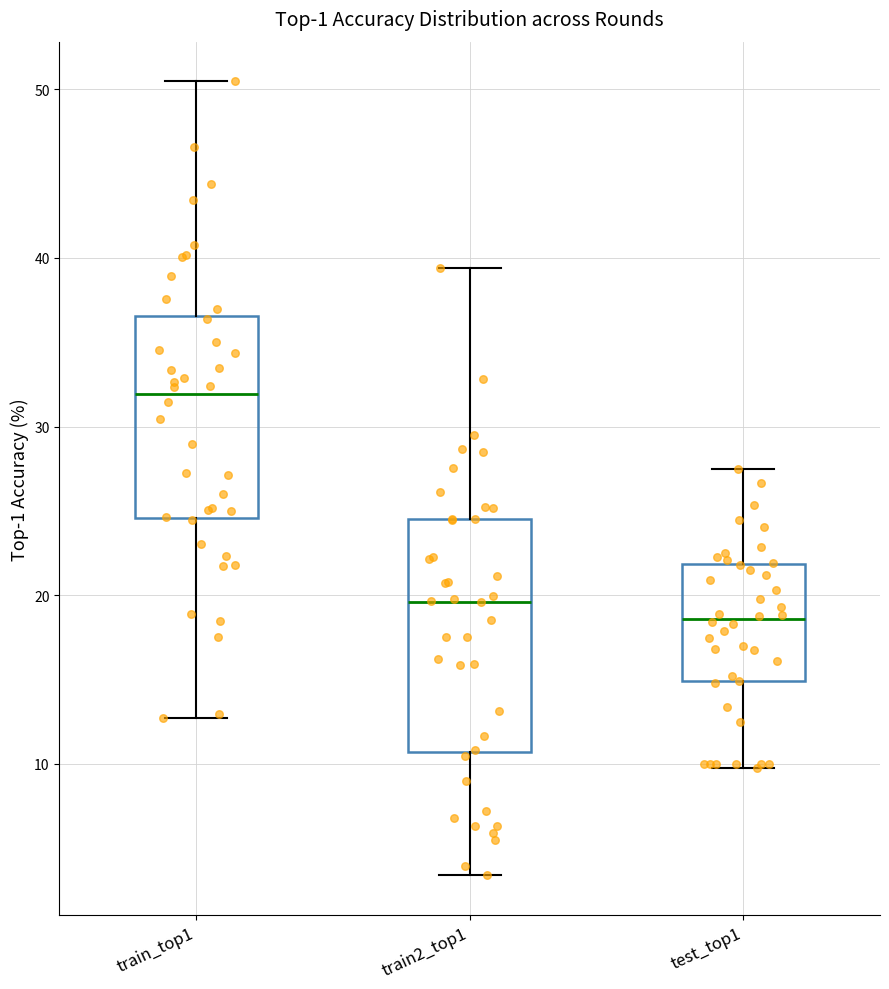

Reading left to right, transcribe this box plot: for each box, give where its median line is, the range the box spans, and where its two whiskers end, as read against the y-axis. The values are not printed on the chart, so give them approximately, as read against the axis.

train_top1: median 32, box 25 to 37, whiskers 13 to 50
train2_top1: median 20, box 11 to 25, whiskers 3 to 39
test_top1: median 19, box 15 to 22, whiskers 10 to 28